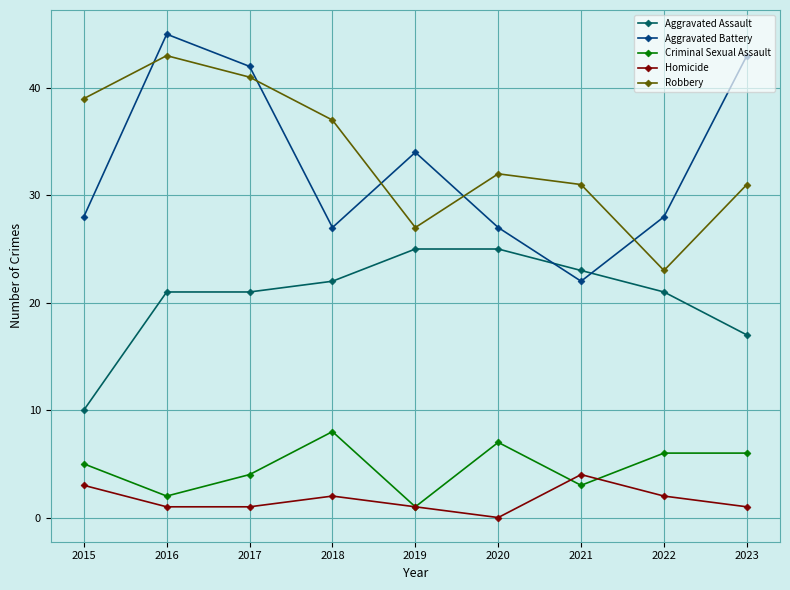

What is the spread (max minus min) of values at 2017?

41